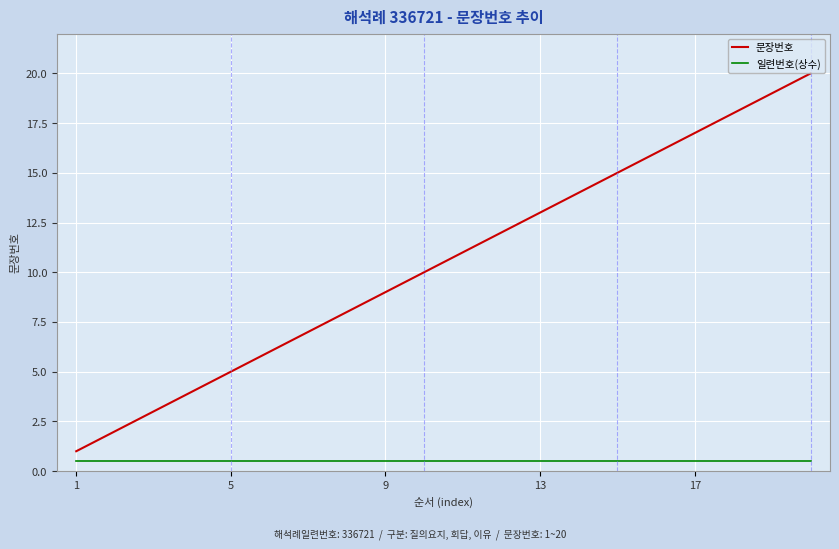

True or false: 일련번호(상수) and 문장번호 cross at least once.

False